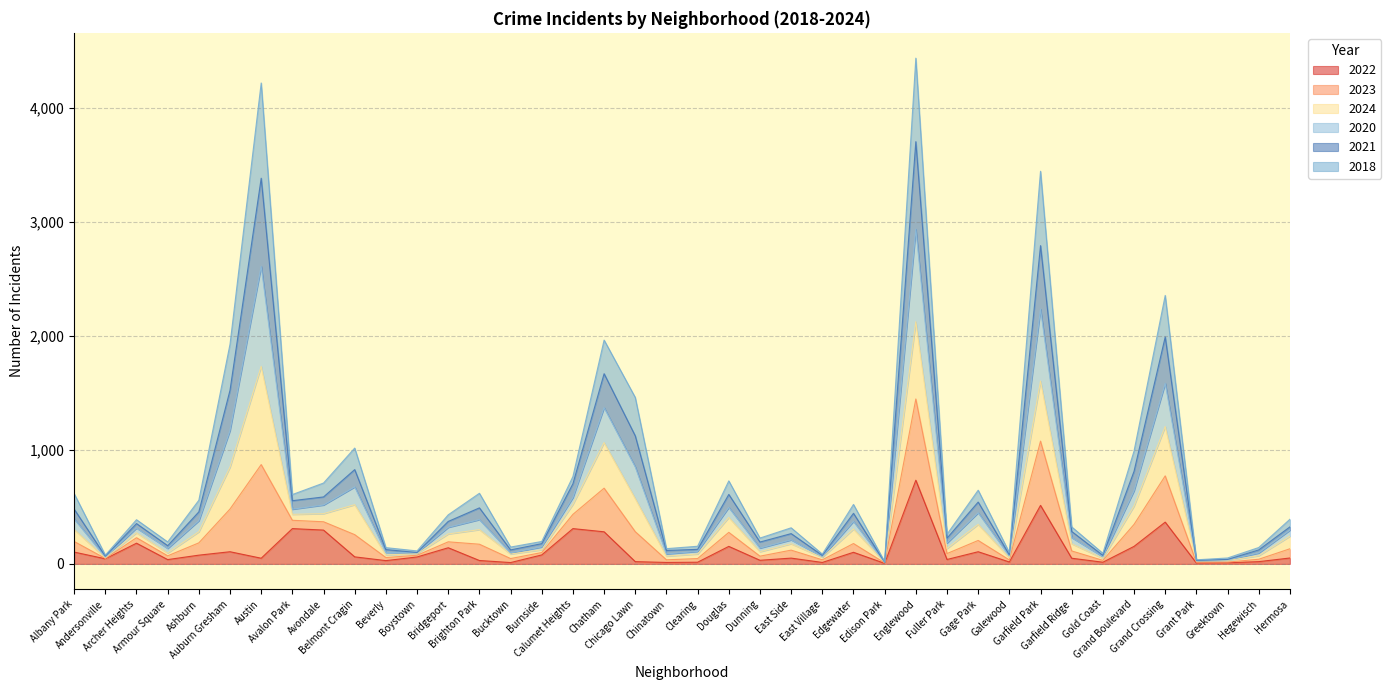

What is the label of the 19th point from the right?

Douglas